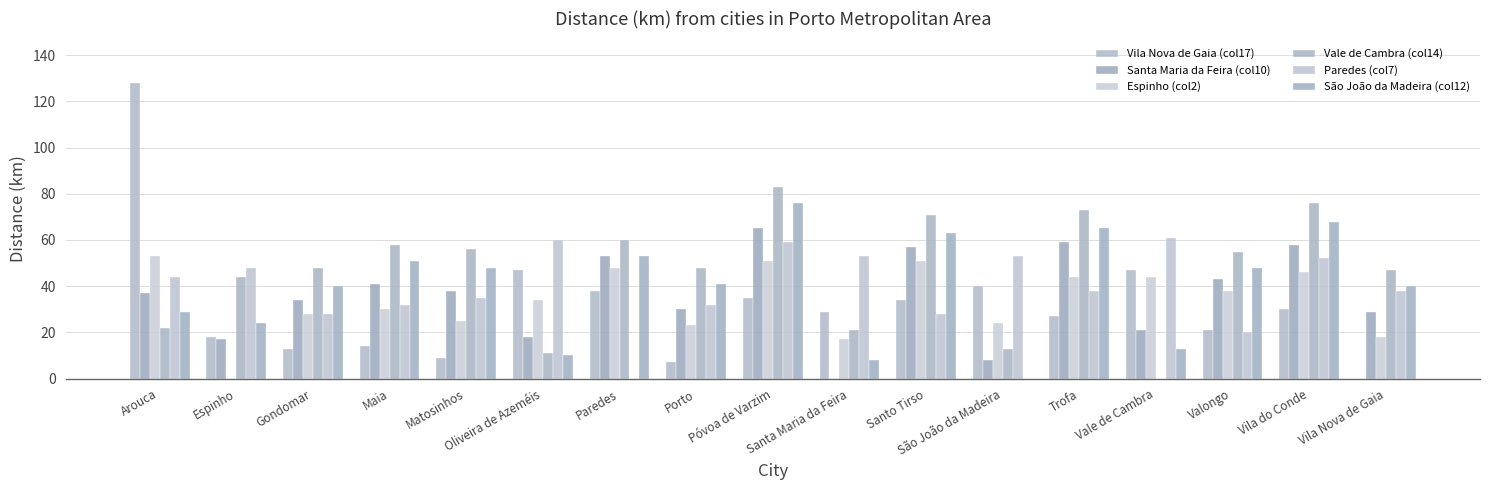

How many series are shown in this chart?

6